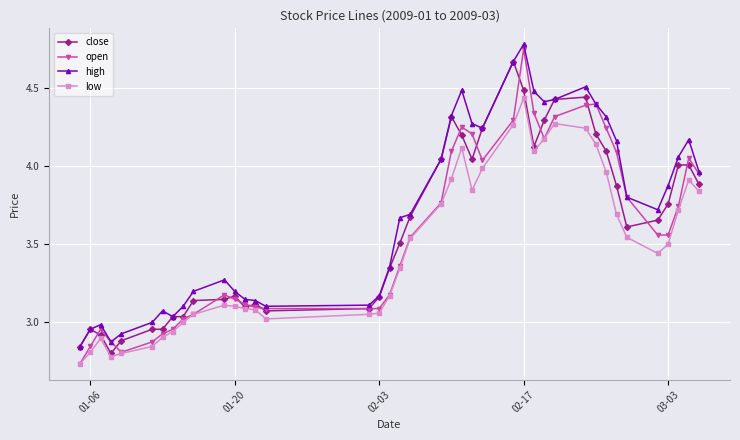

True or false: close has more than 0 points higher than both neighbors.

True